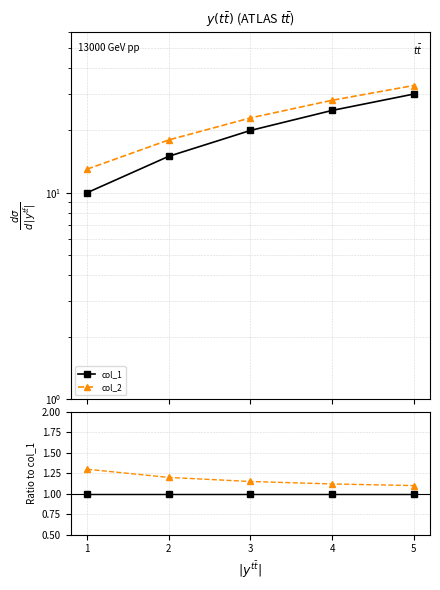

Which label corresponds to the smallest value in the chart?

1